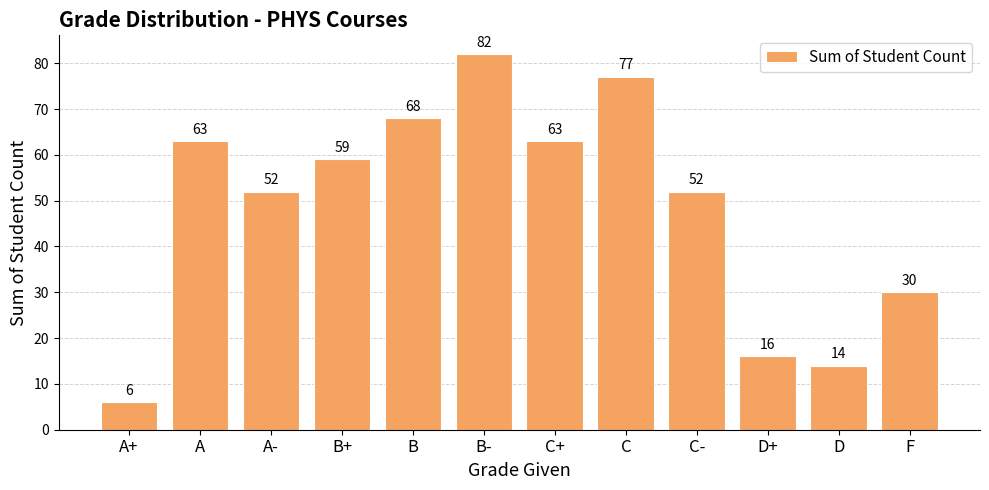

Count the number of data series in this chart.

1